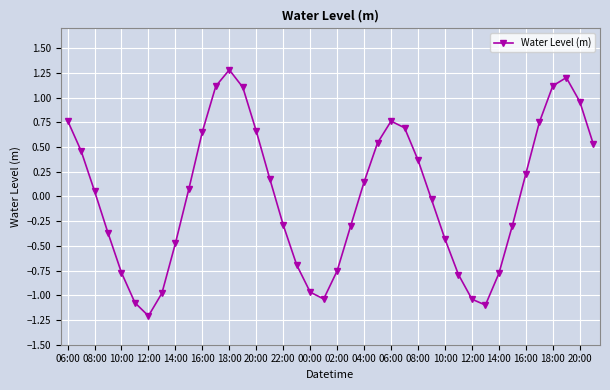

What is the smallest value displayed?

-1.2